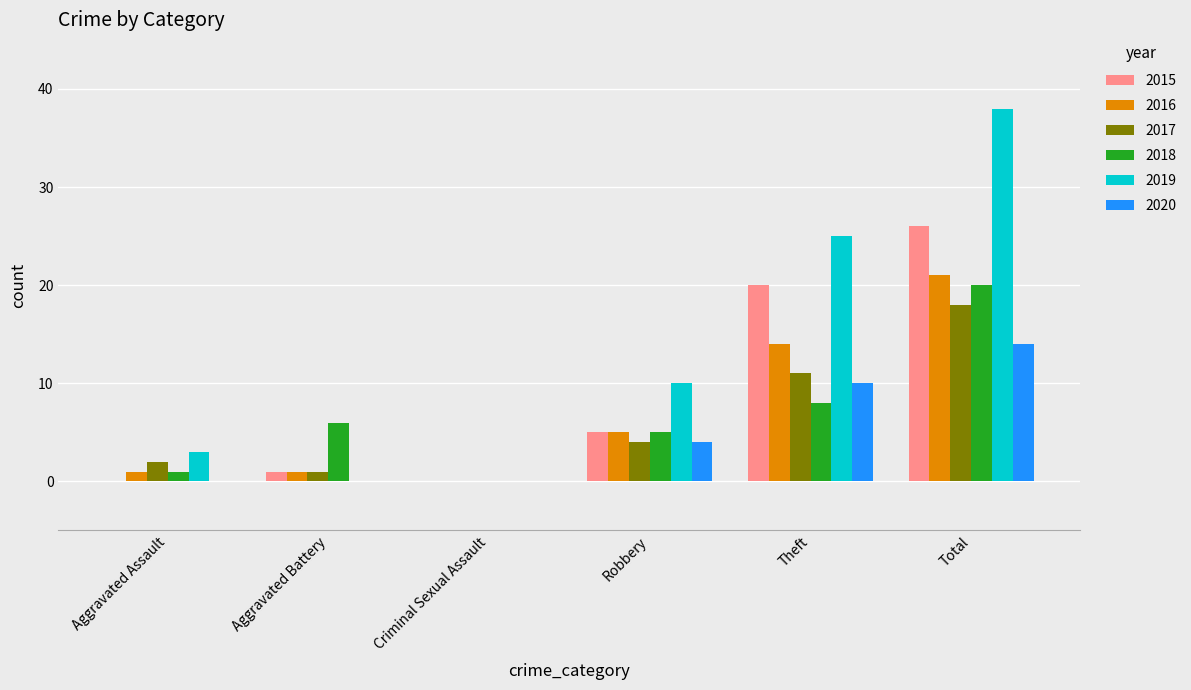

What is the greatest value displayed?

38